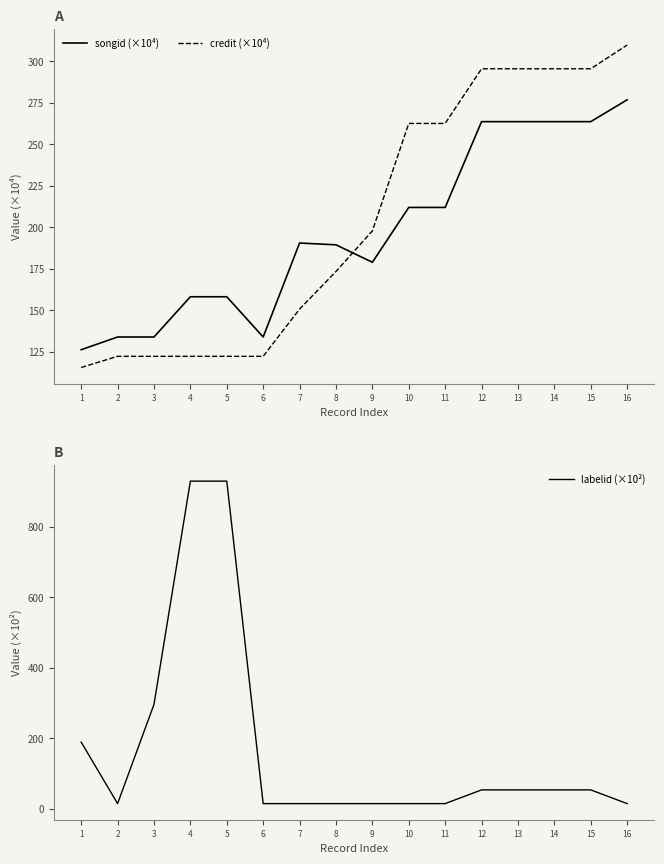

Between which two adjacent categories do credit (×10⁴) and songid (×10⁴) first intersect?

8 and 9